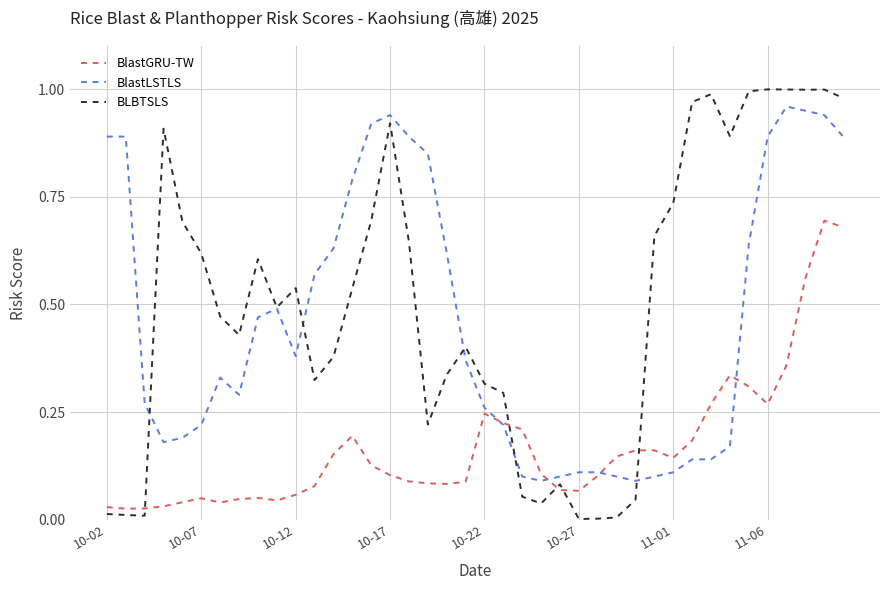

After their last crossing, which series has the higher values: BLBTSLS or BlastGRU-TW?

BLBTSLS